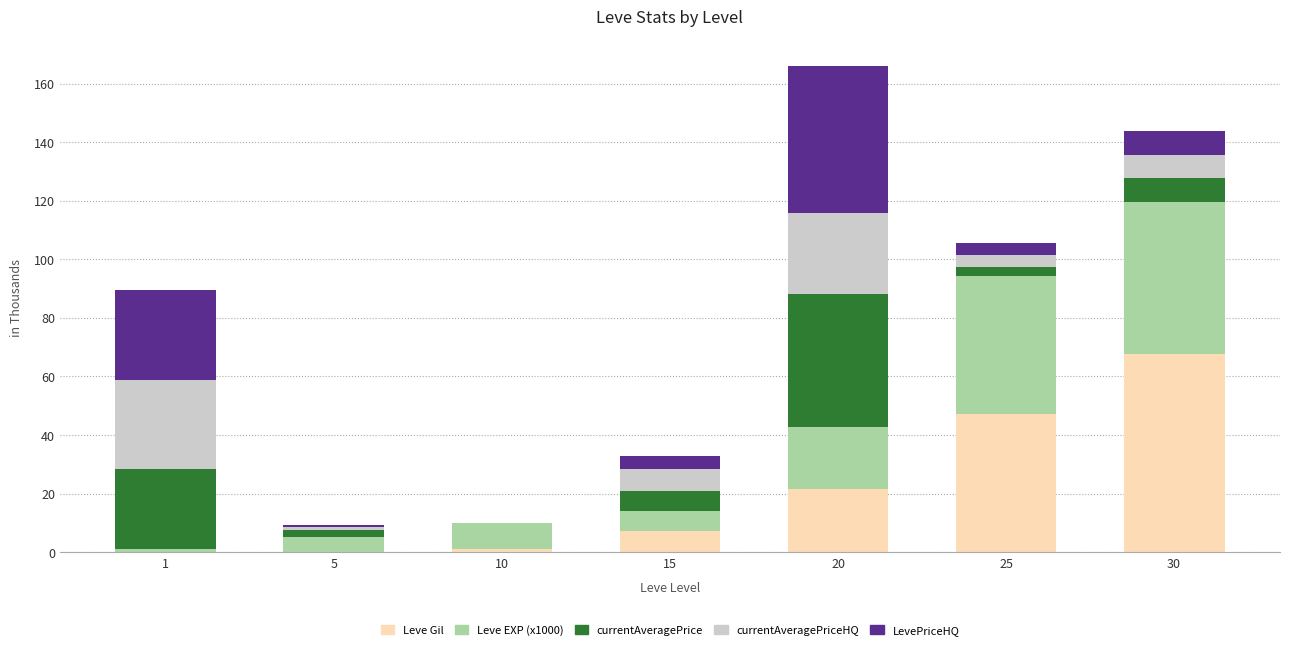

What is the sum of all Leve Gil values?

145.1